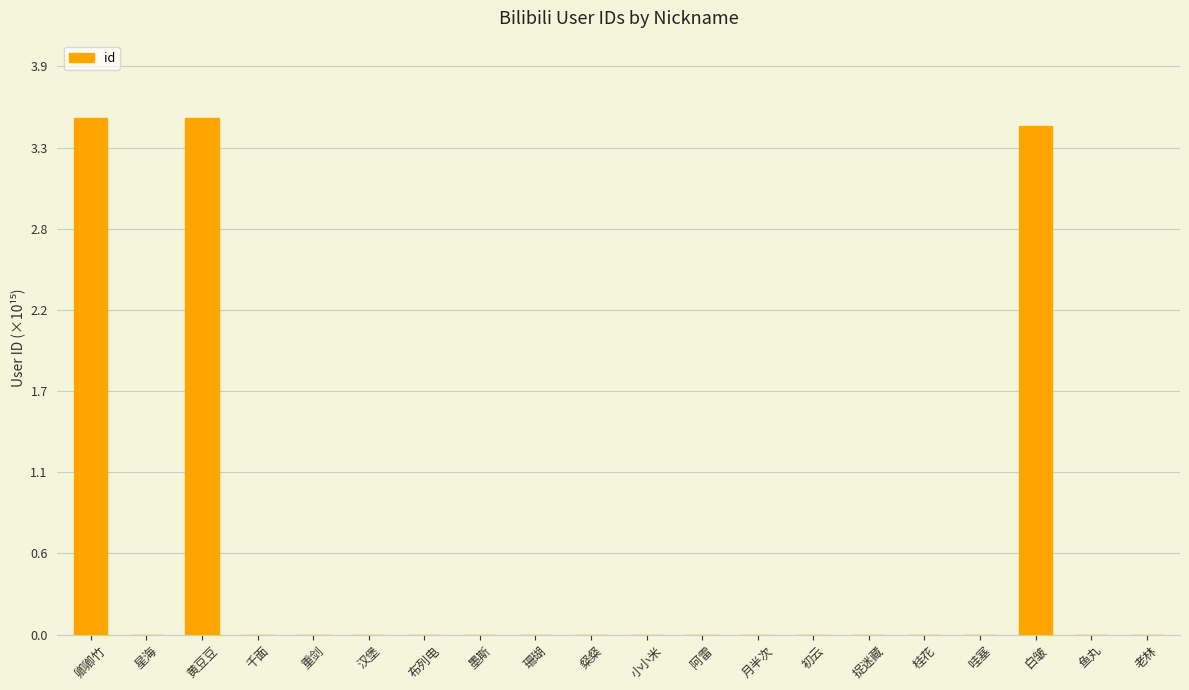

Between 墨斯 and 布列电, which is larger?

布列电